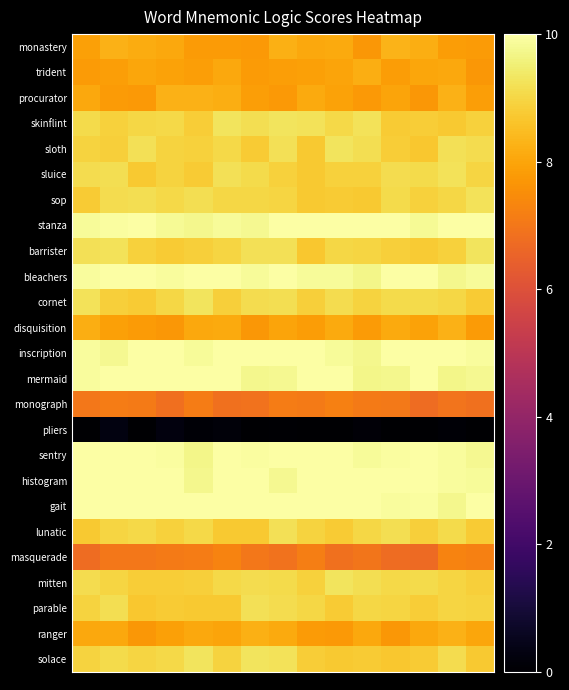

Reading left to right, list all the values displayed in this chart.

monastery: 7.9	8.3	8.1	8.1	7.8	7.8	7.7	8.2	8.1	8.1	7.7	8.3	8.2	7.8	7.8
trident: 7.8	7.9	8.0	8.0	7.9	8.1	7.8	7.9	7.9	8.0	8.2	7.8	8.0	8.1	7.7
procurator: 8.1	7.8	7.7	8.3	8.3	8.2	7.9	7.8	8.1	8.0	7.8	8.0	7.7	8.2	7.9
skinflint: 9.1	8.9	9.0	9.0	8.8	9.3	9.2	9.3	9.2	9.1	9.3	8.8	8.8	8.7	8.9
sloth: 8.9	8.9	9.2	8.9	8.9	9.0	8.8	9.2	8.7	9.3	9.2	8.8	8.7	9.2	9.1
sluice: 9.1	9.2	8.7	8.9	8.8	9.2	9.1	8.9	8.7	8.9	8.9	9.1	9.1	9.2	9.0
sop: 8.8	9.1	9.2	9.0	9.2	9.0	9.0	9.0	8.7	8.8	8.7	9.1	8.9	9.0	9.2
stanza: 9.8	9.9	10.0	9.8	9.7	9.9	9.8	10.0	10.0	10.0	10.0	10.0	9.8	10.0	10.0
barrister: 9.2	9.2	8.9	8.8	8.8	9.0	9.2	9.2	8.7	9.0	9.0	8.8	8.8	8.9	9.3
bleachers: 9.9	10.0	10.0	9.9	10.0	10.0	9.9	10.0	9.9	9.9	9.7	10.0	10.0	9.7	9.9
cornet: 9.2	8.8	8.8	9.0	9.3	8.8	9.1	9.2	8.8	9.1	8.9	9.1	9.1	9.0	8.8
disquisition: 8.2	7.9	7.8	7.7	8.1	8.1	7.7	8.0	7.8	8.1	7.8	8.1	7.9	8.3	7.8
inscription: 9.9	9.8	10.0	10.0	9.9	10.0	10.0	10.0	10.0	9.8	9.8	10.0	10.0	10.0	9.9
mermaid: 9.9	10.0	10.0	10.0	10.0	10.0	9.8	9.8	10.0	10.0	9.7	9.8	10.0	9.7	9.8
monograph: 7.0	7.1	7.1	6.8	7.1	6.8	6.9	7.1	7.1	7.2	7.1	7.0	6.8	6.9	6.9
pliers: 0.0	0.3	0.0	0.2	0.1	0.2	0.0	0.0	0.0	0.0	0.1	0.0	0.0	0.1	0.0
sentry: 10.0	10.0	10.0	9.9	9.7	10.0	10.0	10.0	10.0	10.0	9.9	9.9	10.0	9.9	9.8
histogram: 10.0	10.0	10.0	10.0	9.8	10.0	10.0	9.8	10.0	10.0	10.0	10.0	10.0	9.9	9.9
gait: 10.0	10.0	10.0	10.0	10.0	10.0	10.0	10.0	10.0	10.0	10.0	9.9	9.9	9.8	10.0
lunatic: 8.7	9.0	9.0	8.9	9.1	8.7	8.7	9.2	8.9	8.8	9.0	9.2	8.8	9.1	8.8
masquerade: 6.7	7.0	7.0	7.1	7.1	7.3	7.0	6.9	7.2	6.9	7.0	6.7	6.7	7.3	7.2
mitten: 9.1	8.9	8.8	8.8	8.9	9.0	9.1	9.1	8.9	9.3	9.1	9.0	9.1	9.0	8.8
parable: 8.9	9.2	8.7	8.8	8.7	8.7	9.2	9.1	9.0	8.8	9.0	9.0	8.8	9.0	8.9
ranger: 8.1	8.1	7.7	7.9	8.1	8.0	8.2	8.1	7.8	7.7	8.1	7.7	8.1	8.3	8.0
solace: 8.9	9.1	9.0	9.0	9.3	8.9	9.3	9.2	8.8	8.7	8.8	8.7	8.8	9.1	8.7